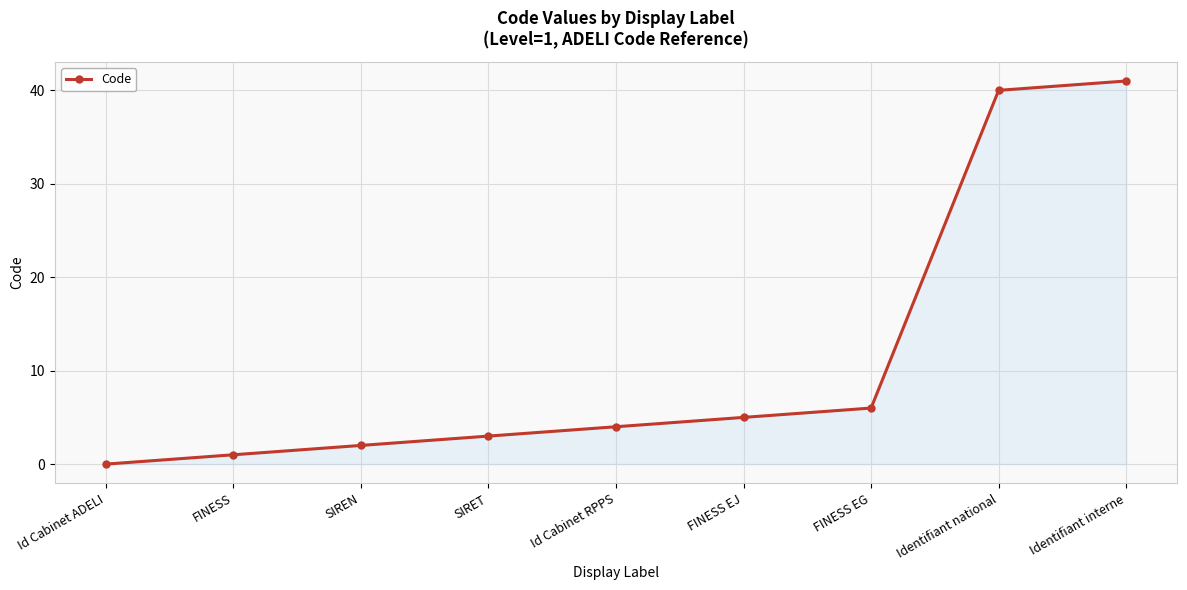

Where is the data nearest to the value 20?

FINESS EG